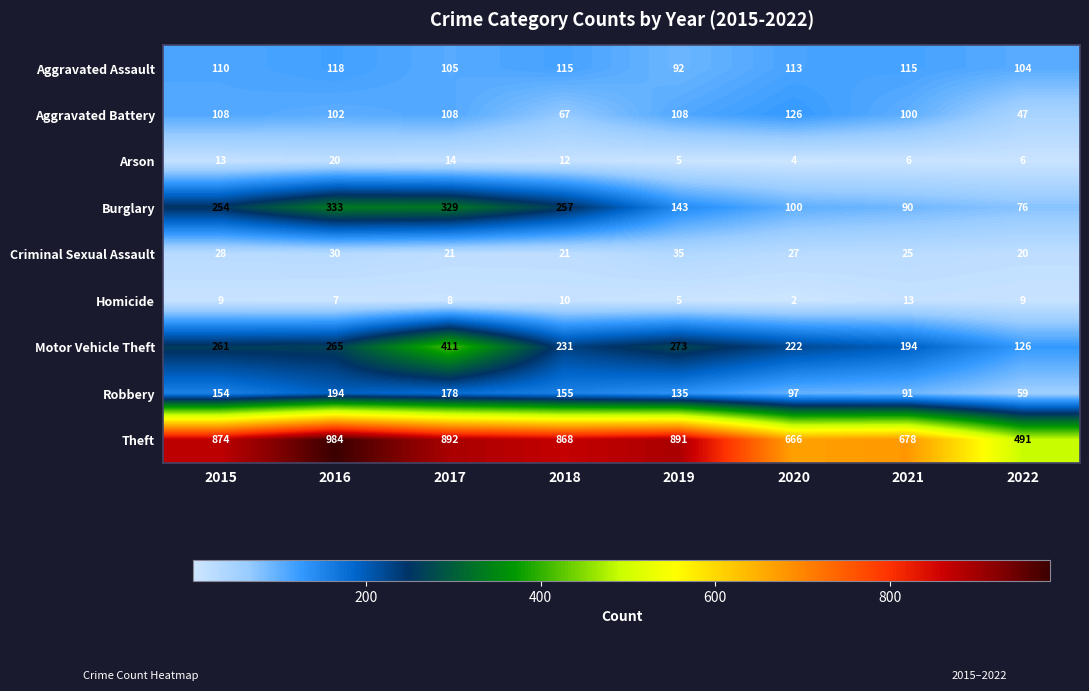

List the labels in order of Robbery value, smallest first.

2022, 2021, 2020, 2019, 2015, 2018, 2017, 2016